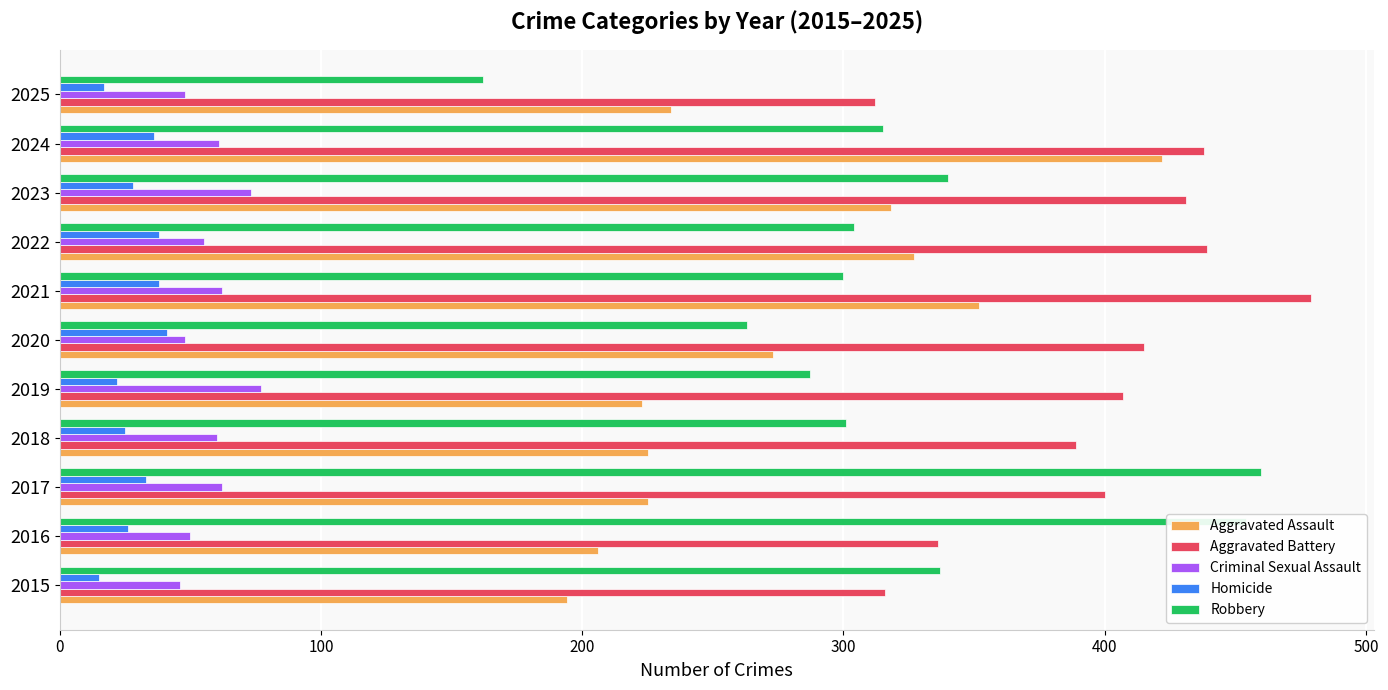

At which category is the sum across all series the highest?

2024